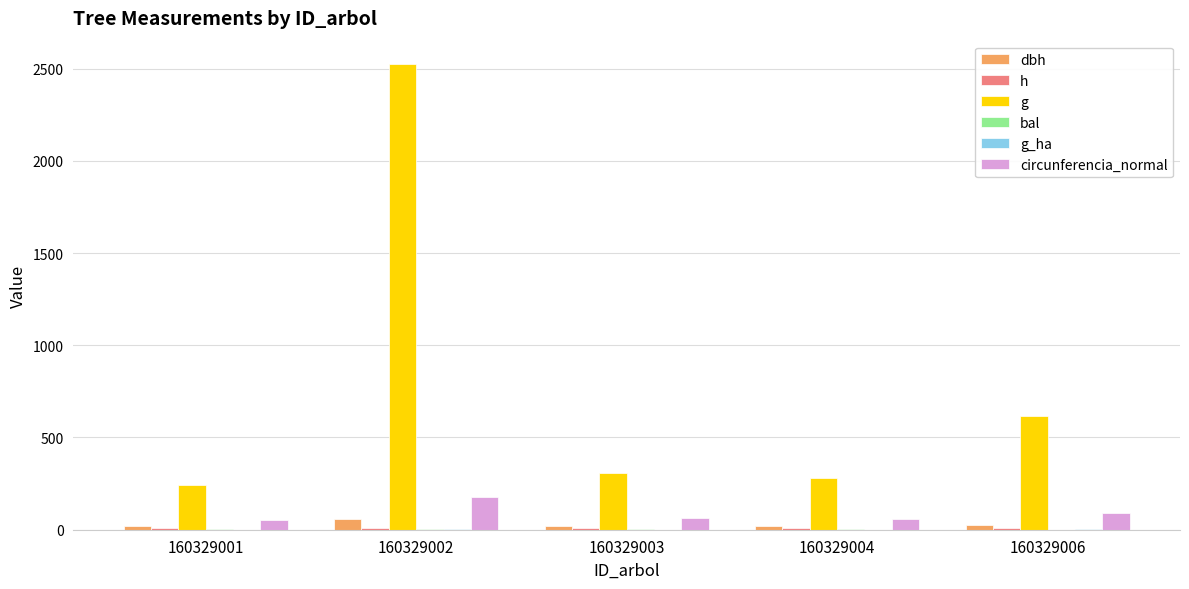

What is the sum of all g values?

3972.8